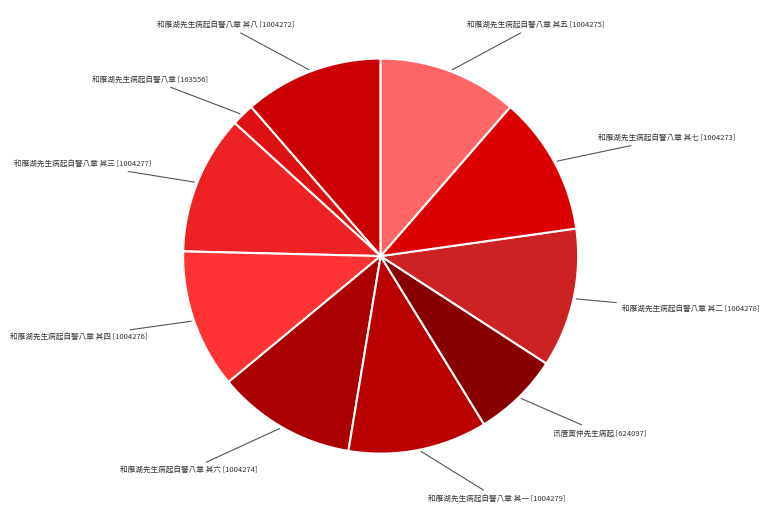

How many segments does this pie chart have?

10